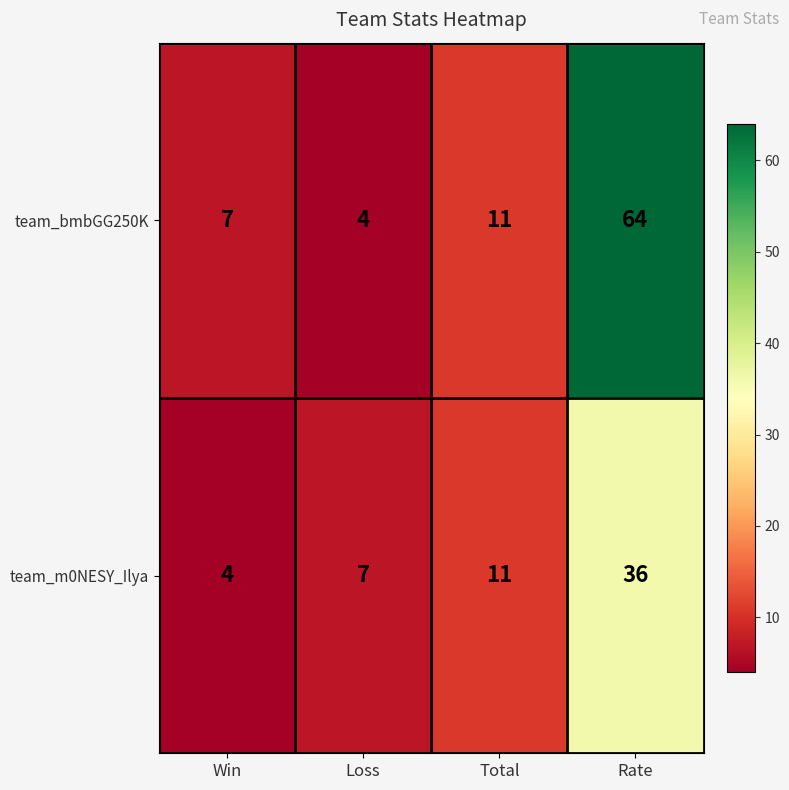

How many categories are shown in the chart?

4